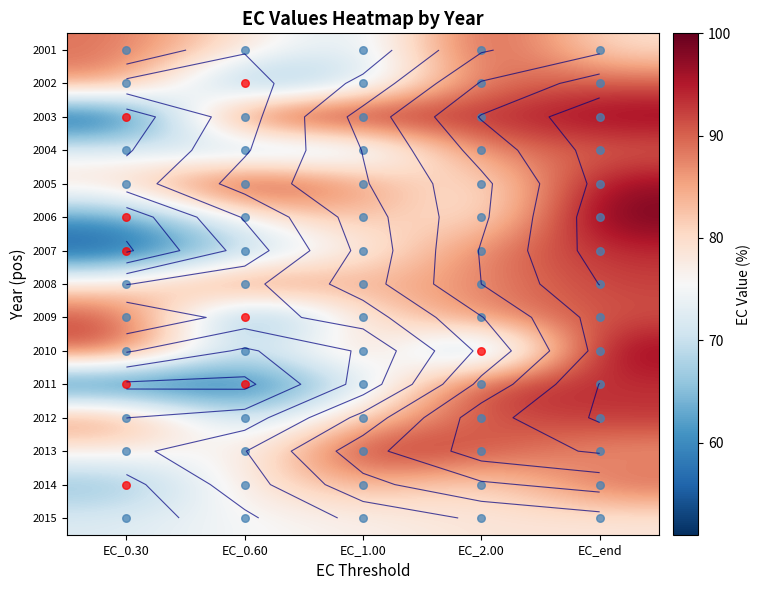

True or false: 2006 has a value of 99.8 at EC_end.

True